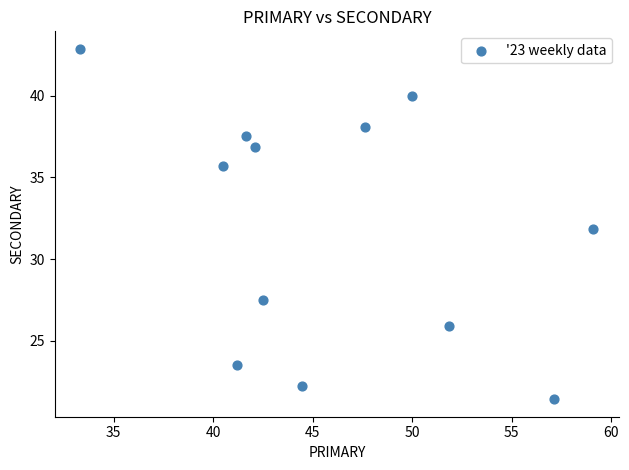

What is the average X value?

46.0